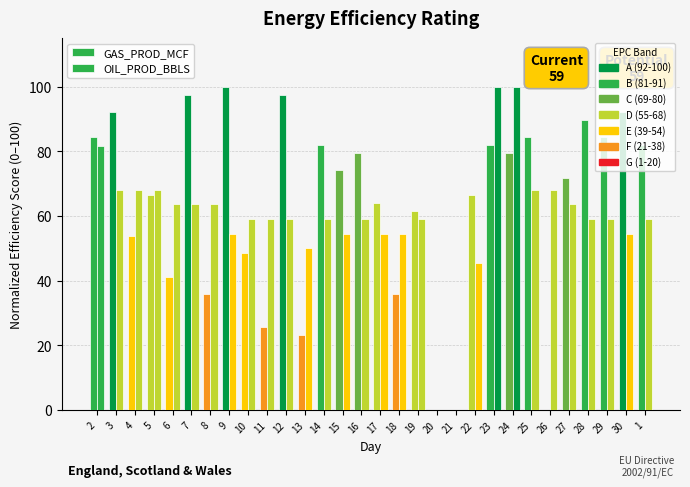

At which label does OIL_PROD_BBLS first exceed 59?

2